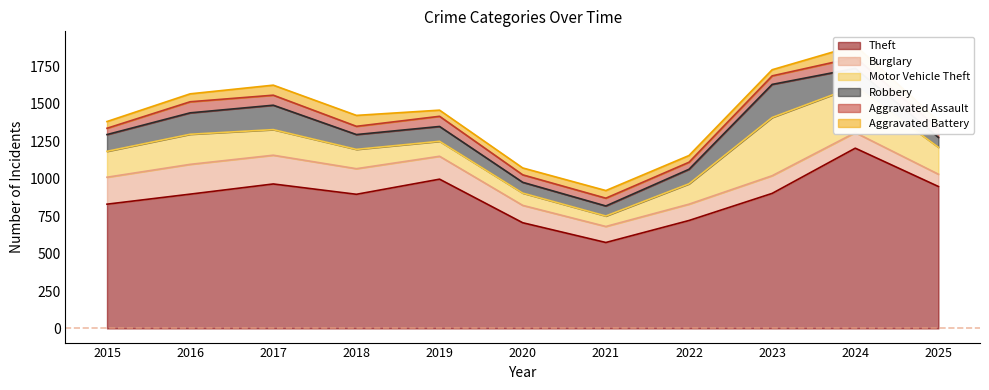

Does the chart have visible grid lines?

No